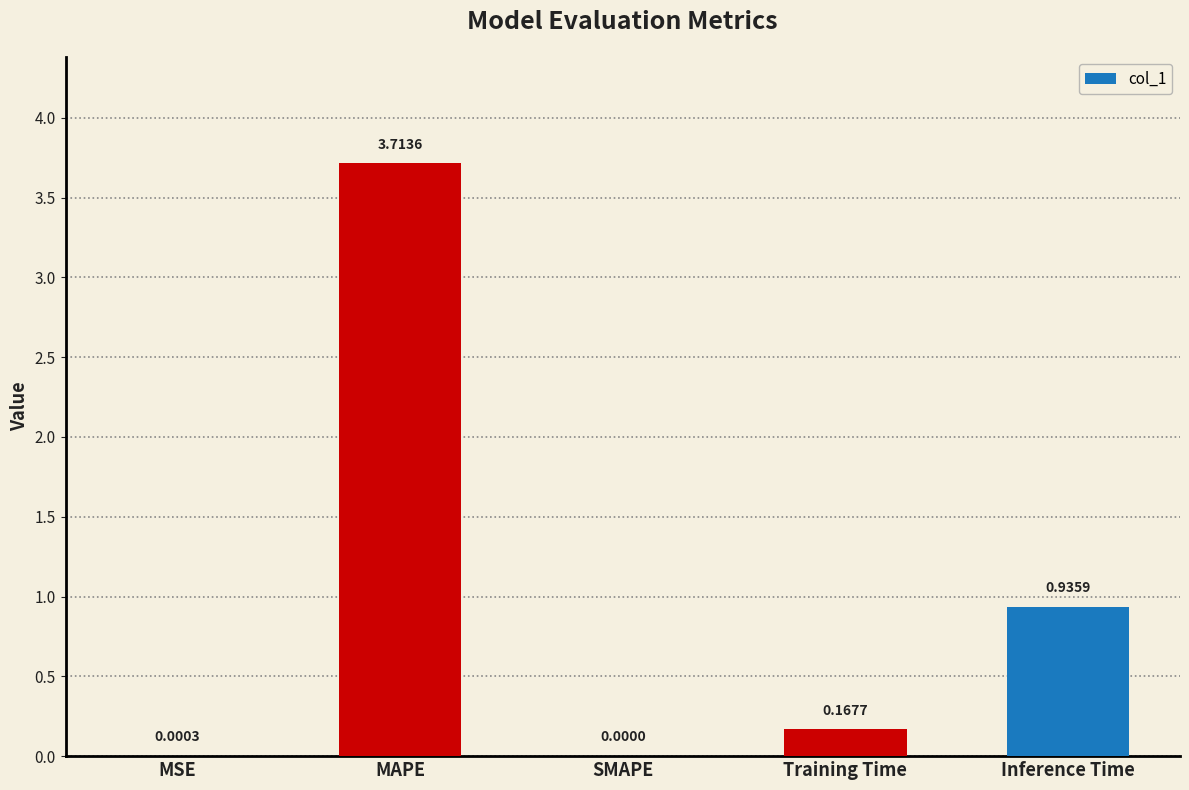

Which category has the highest value across all series?

MAPE